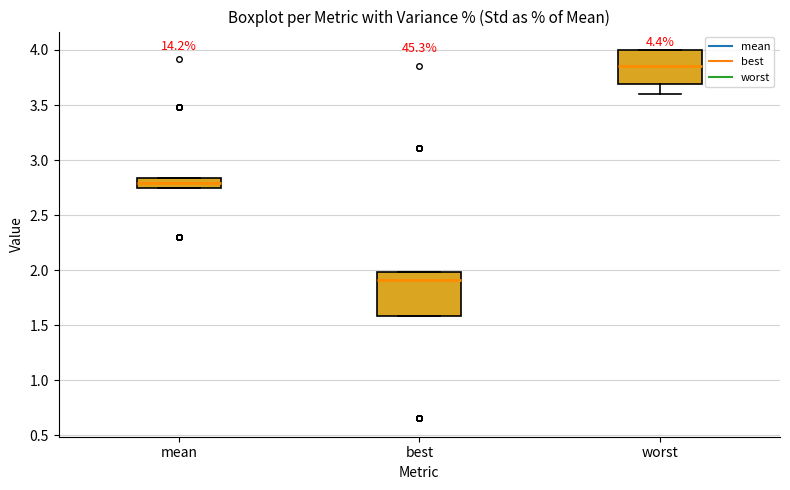

Reading left to right, read every box against the y-axis: the position of its median line, the range the box covers, and the ends of its whiskers. The values are not printed on the chart, so give them approximately, as read against the axis.

mean: median 2.80, box 2.75 to 2.85, whiskers 2.75 to 2.85
best: median 1.90, box 1.60 to 2.00, whiskers 1.60 to 2.00
worst: median 3.85, box 3.70 to 4.00, whiskers 3.60 to 4.00